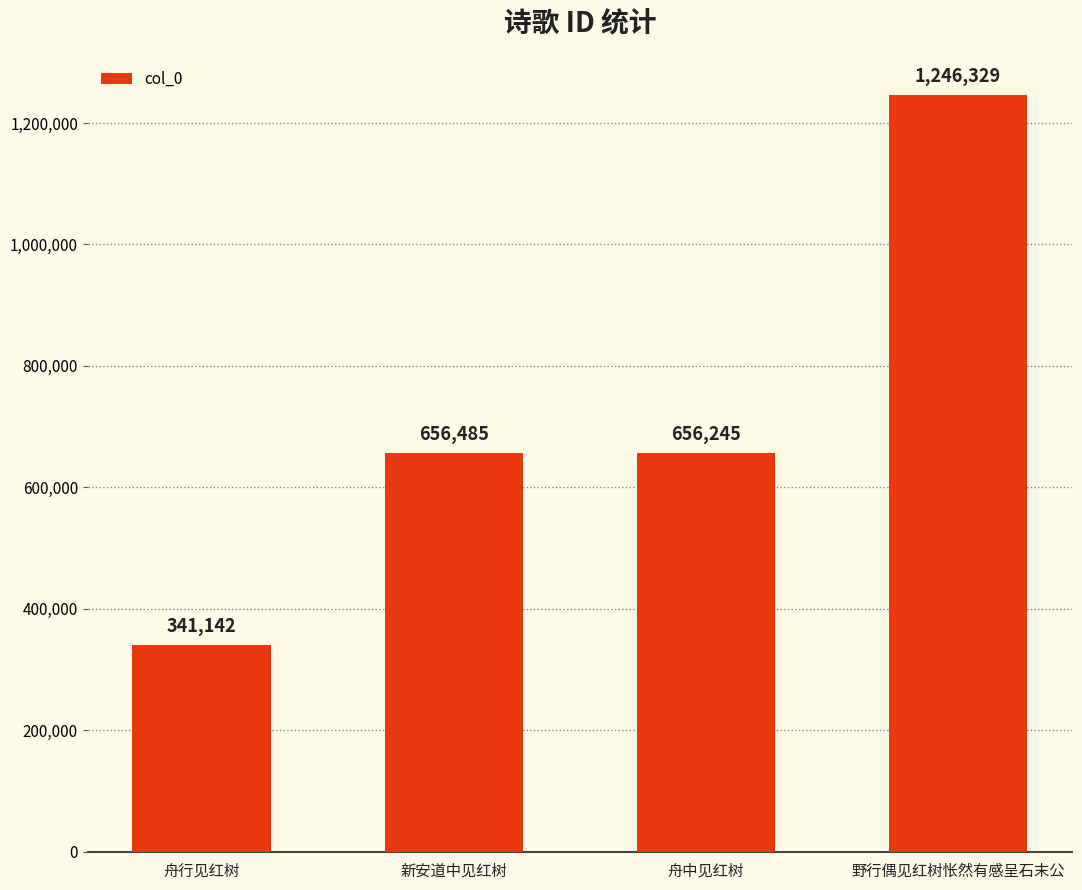

Rank the categories by value from highest to lowest.

野行偶见红树怅然有感呈石末公, 新安道中见红树, 舟中见红树, 舟行见红树